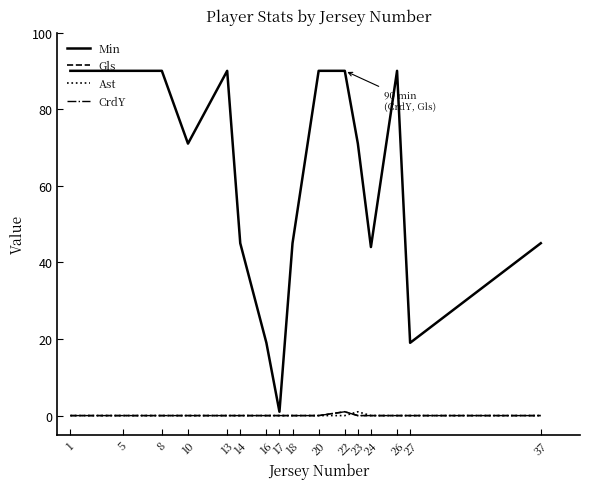

Is this an area chart (filled region under the line)?

No